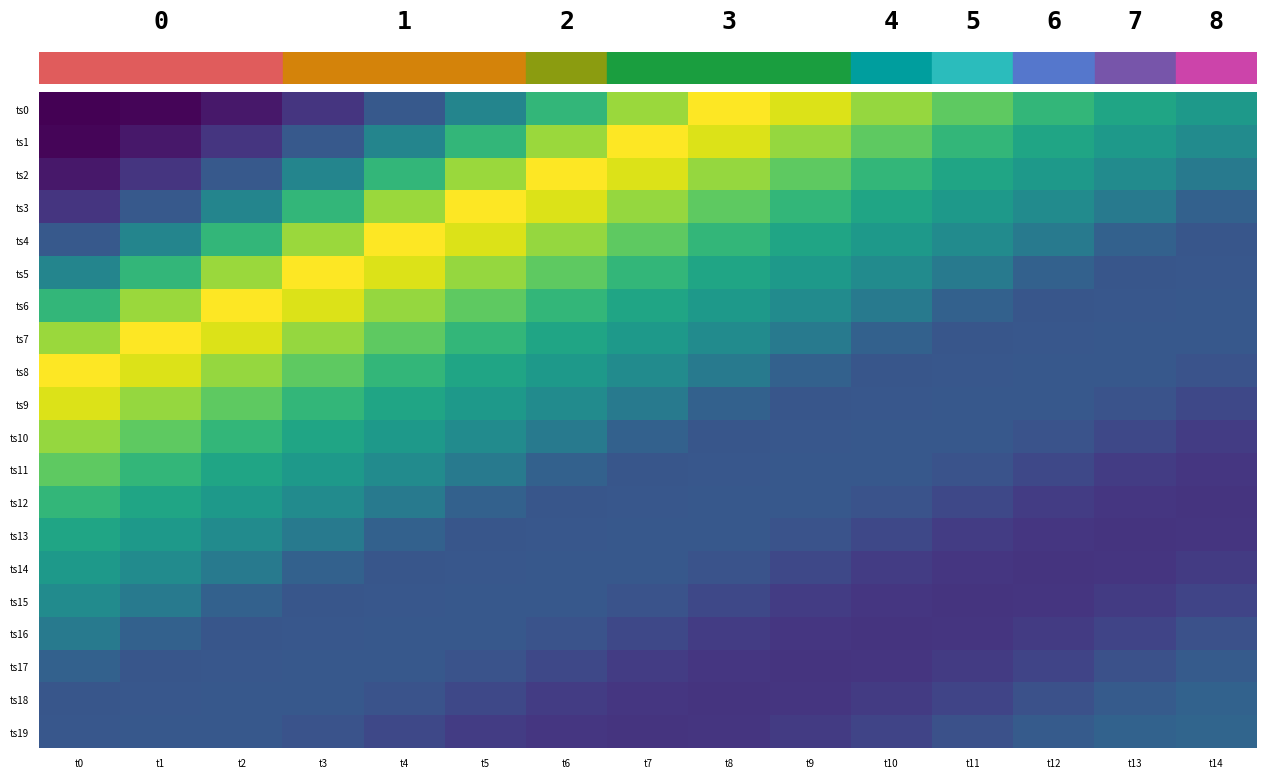

Which series has the widest spread of values?

row_0